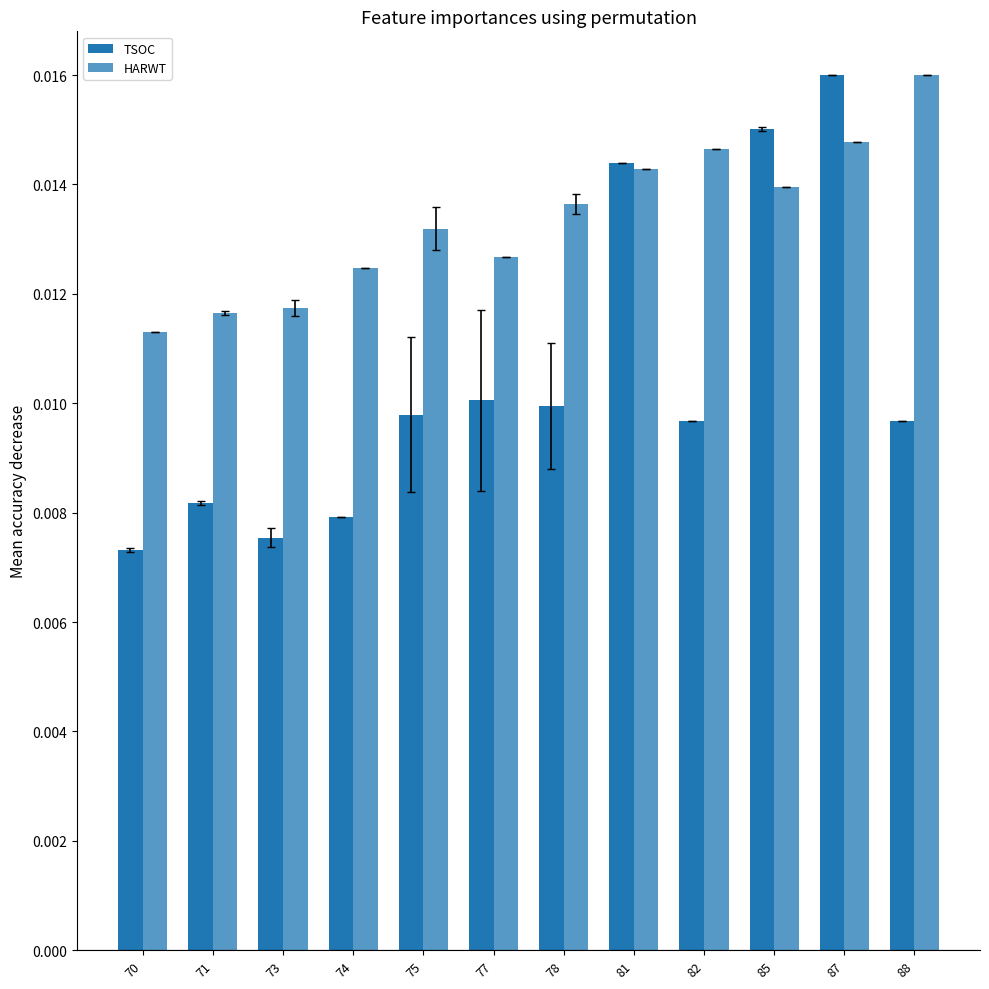

Is the value of HARWT at 71 greater than the value of TSOC at 82?

Yes